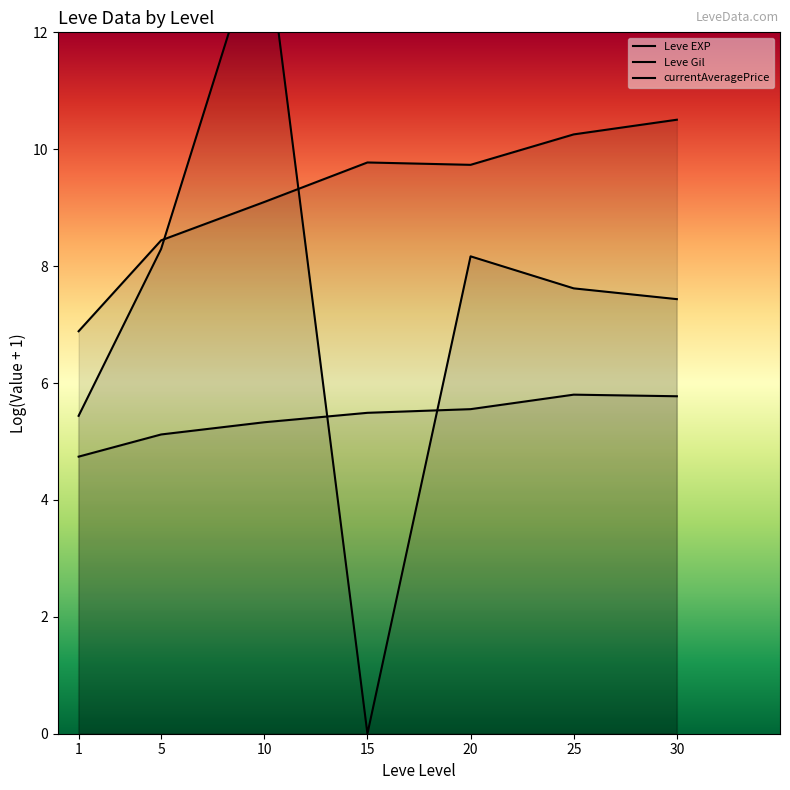

Reading left to right, transcribe all the data shown in this chart.

Leve EXP: 1=6.9	5=8.4	10=9.1	15=9.8	20=9.7	25=10.3	30=10.5
Leve Gil: 1=4.7	5=5.1	10=5.3	15=5.5	20=5.6	25=5.8	30=5.8
currentAveragePrice: 1=5.4	5=8.3	10=13.9	15=0.0	20=8.2	25=7.6	30=7.4